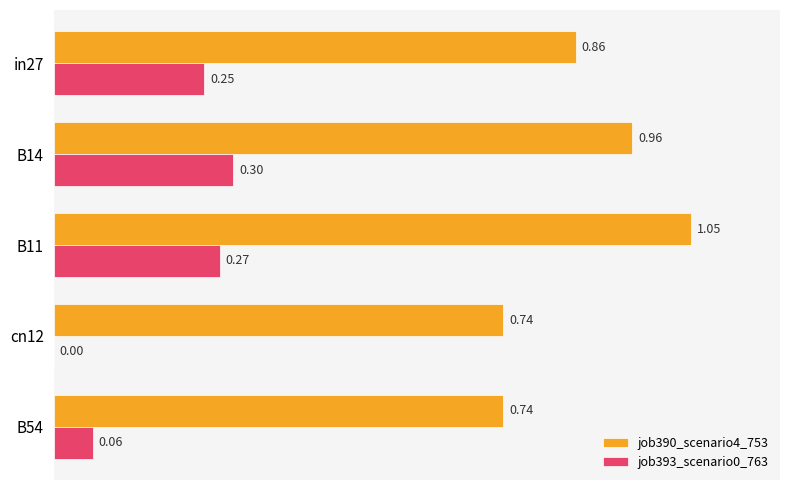

What is the sum of the job393_scenario0_763 values at B11 and in27?

0.5